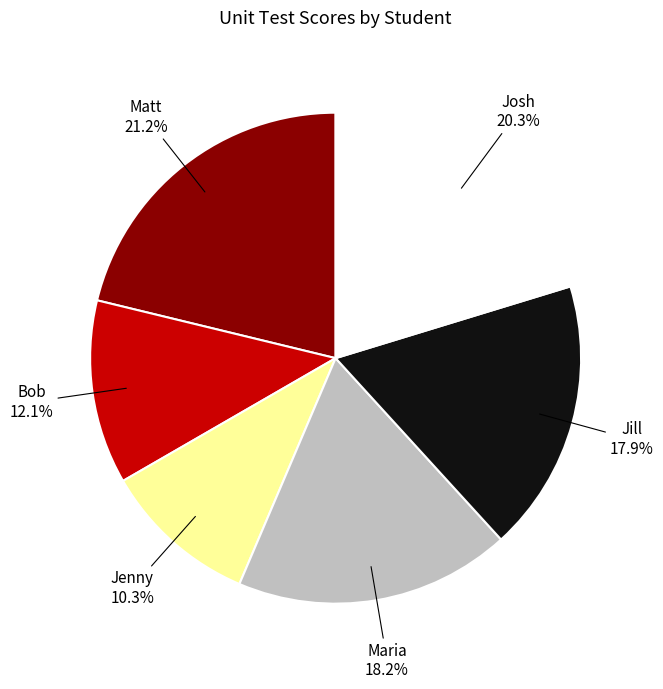

Is it true that Jenny is 10% of the pie?

True